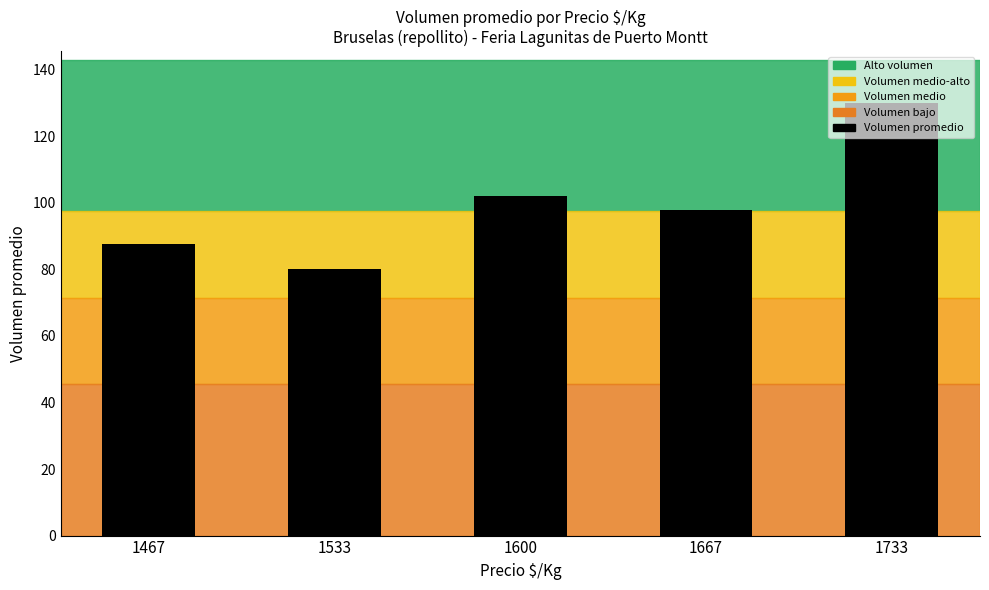

At which label is the value closest to 105?

1600